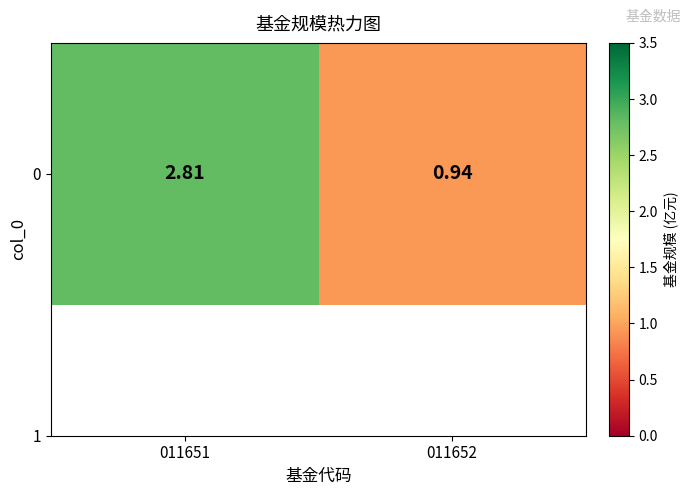

Count the values in the range 0 to 2.

1